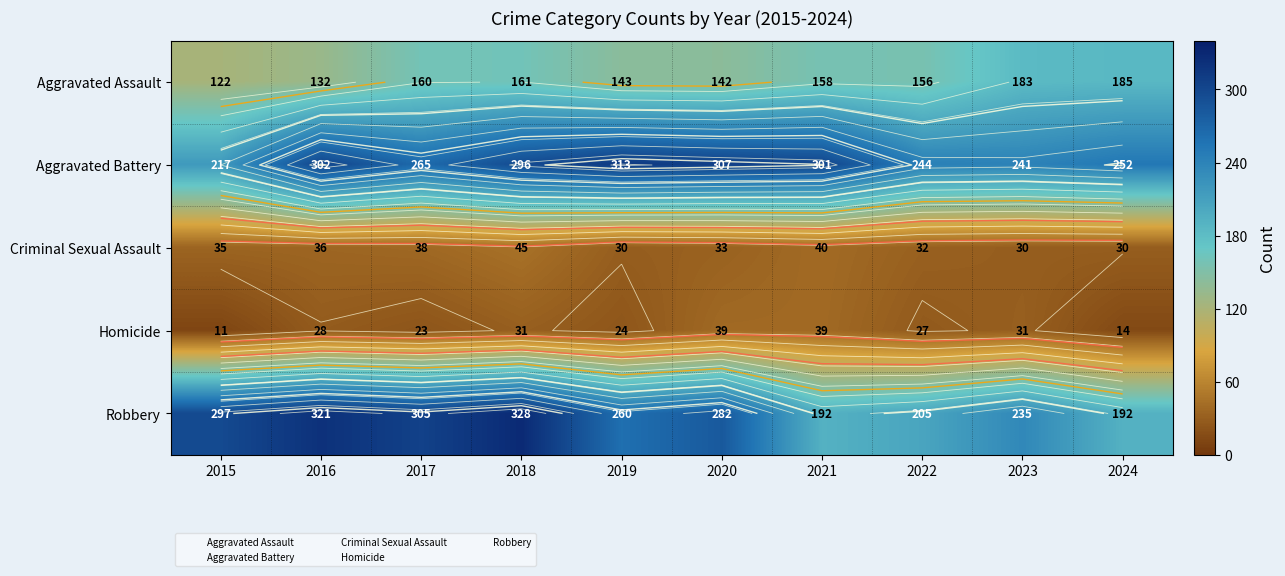

How many data points in Criminal Sexual Assault are above 35?

4